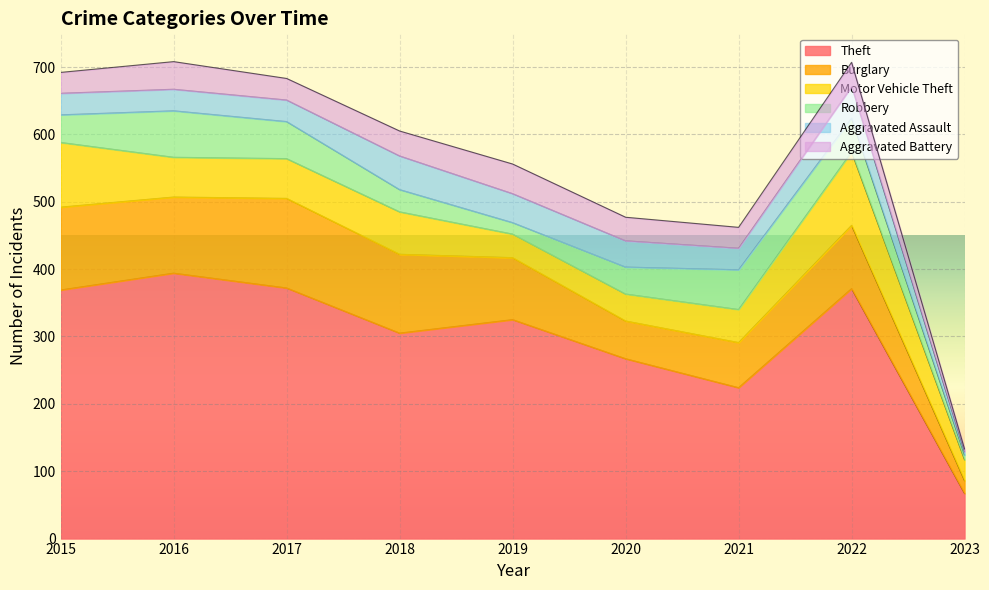

At 2022, list the series in order from largest to smallest.

Theft, Motor Vehicle Theft, Burglary, Robbery, Aggravated Assault, Aggravated Battery